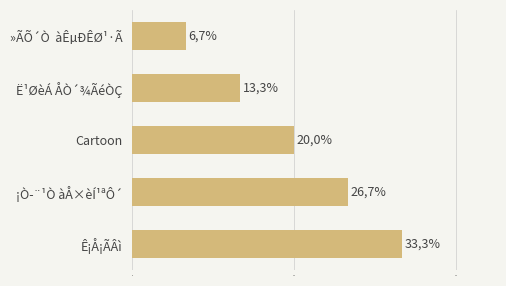

How many bars are there in total?

5